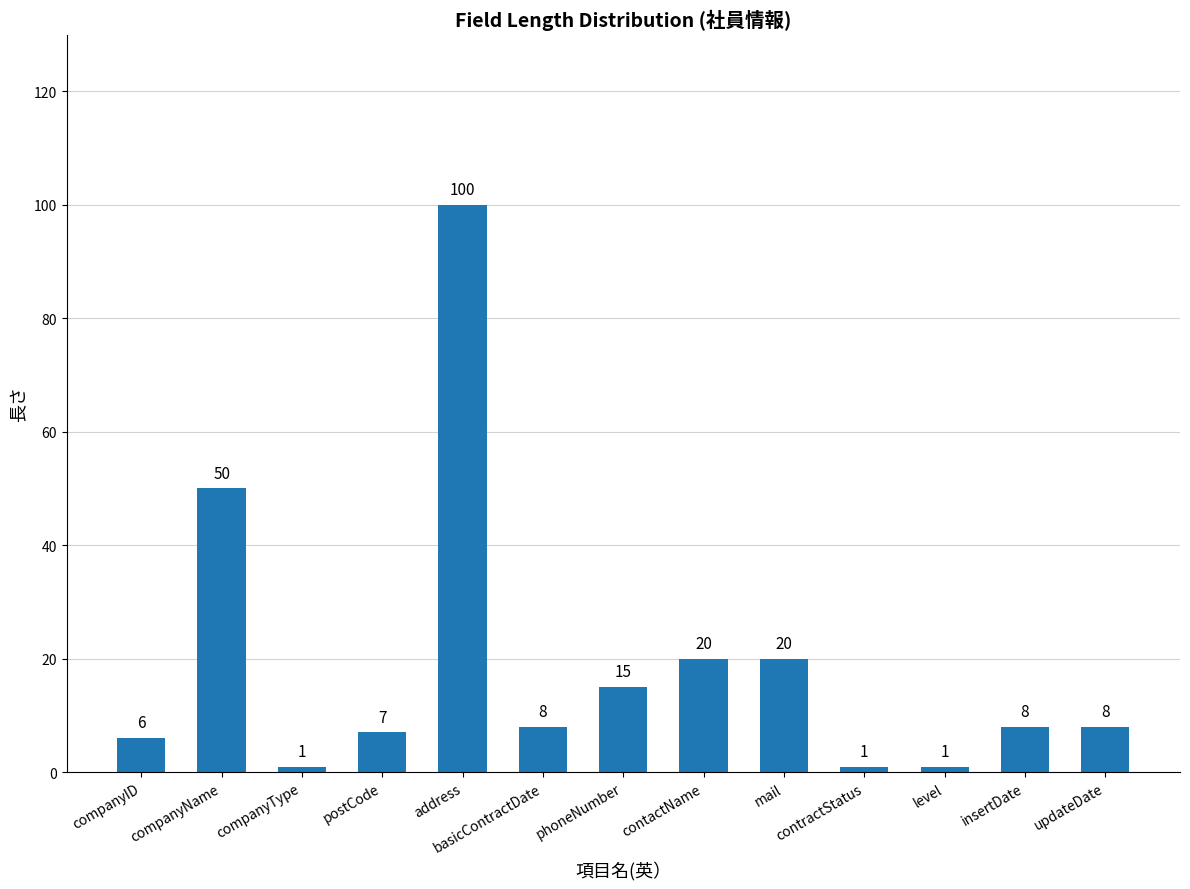

What position from the left is phoneNumber?

7